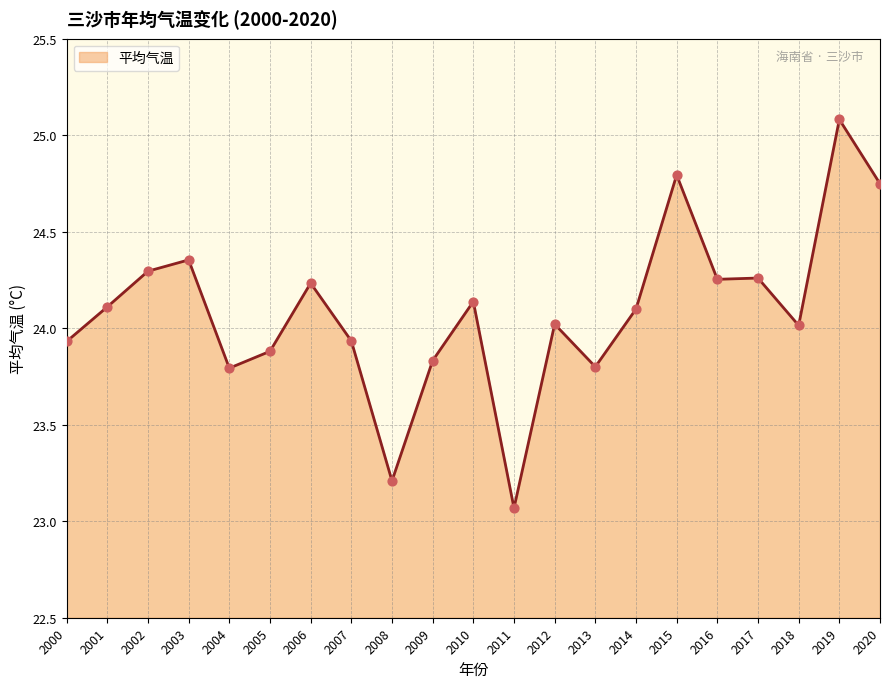

Approximately how many times larger is the value at 2014 compared to 2005?

1.0